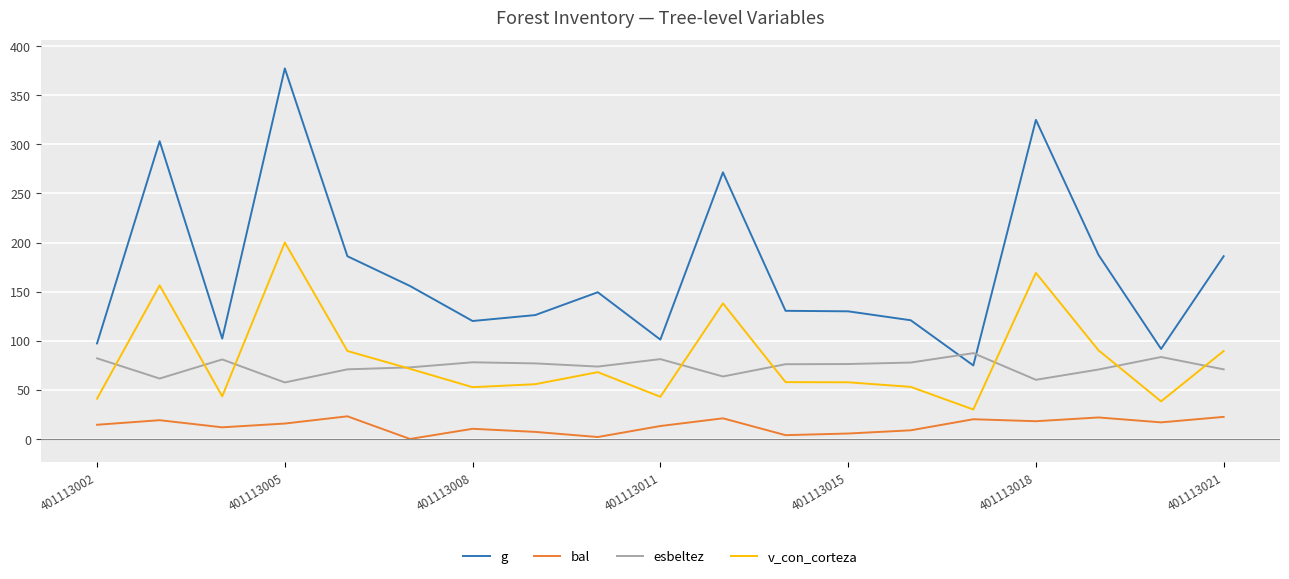

Which series has the widest spread of values?

g